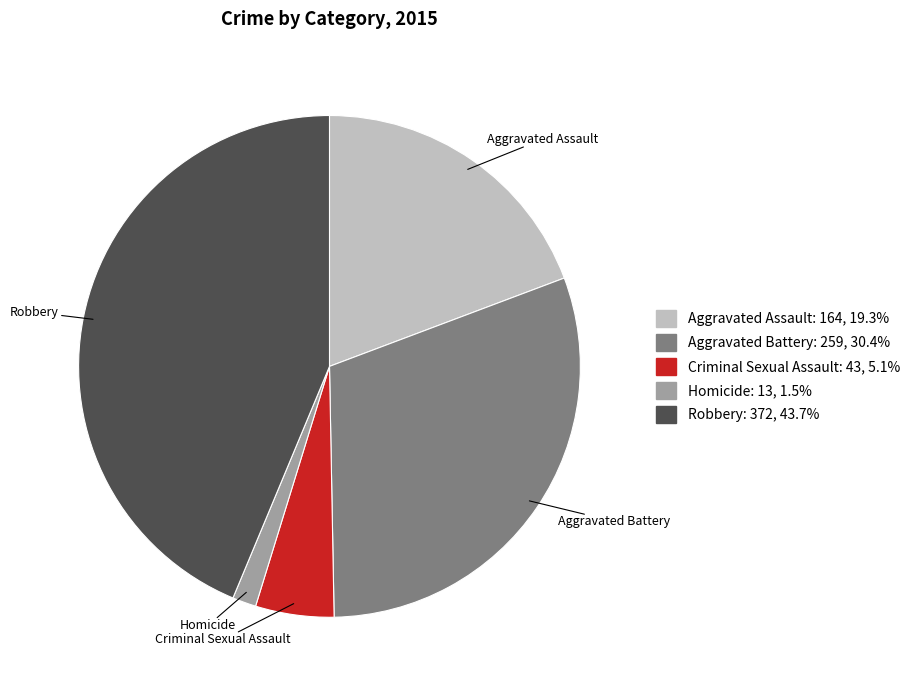

Which slice is the smallest?

Homicide